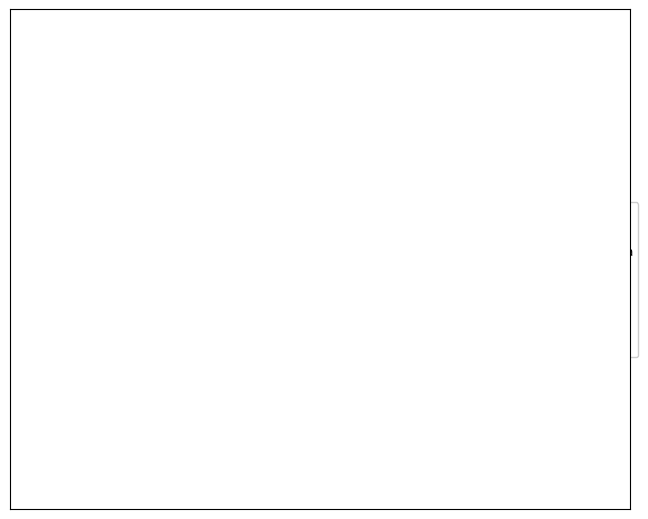

True or false: Bali accounts for 1% of the total.

False